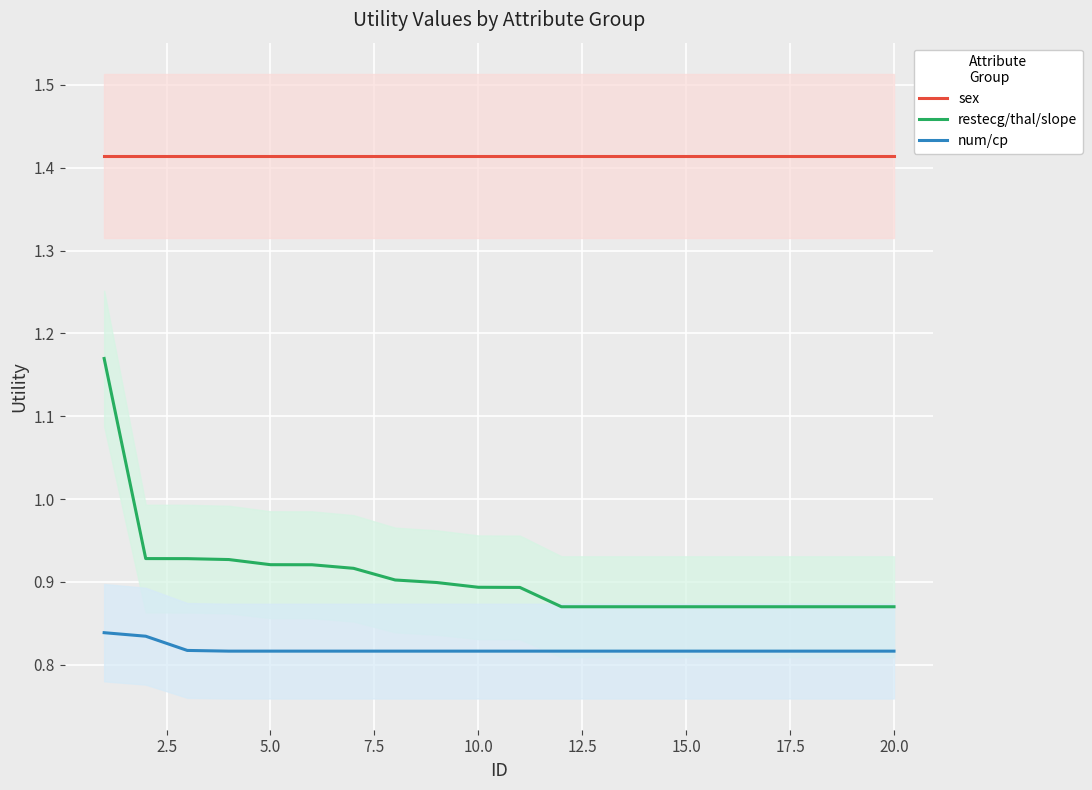

Which series has the largest range (max minus min)?

restecg/thal/slope